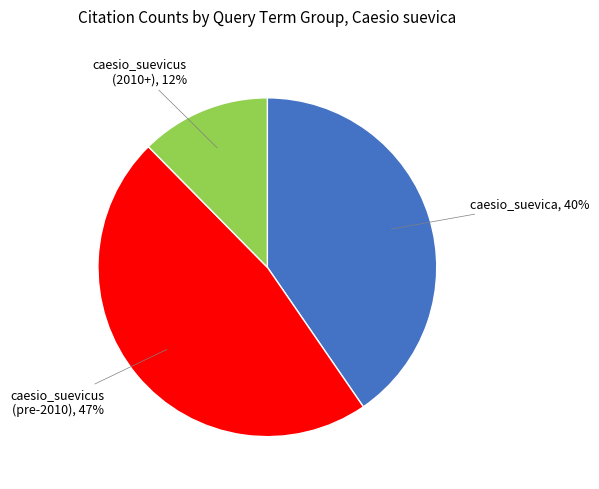

To the nearest percent, what is the difference between the largest and smallest slice percentages?

35%